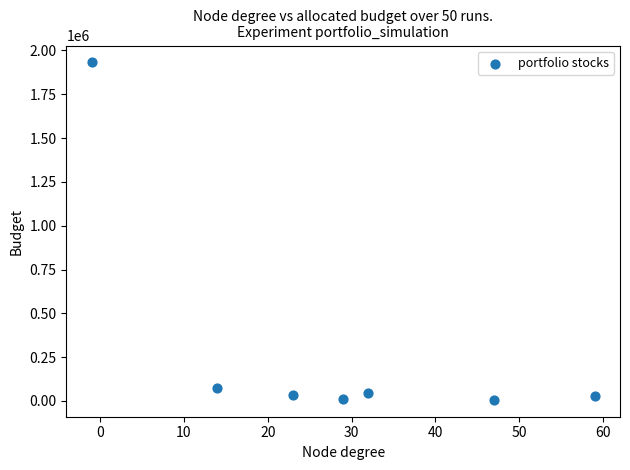

What is the average X value?

29